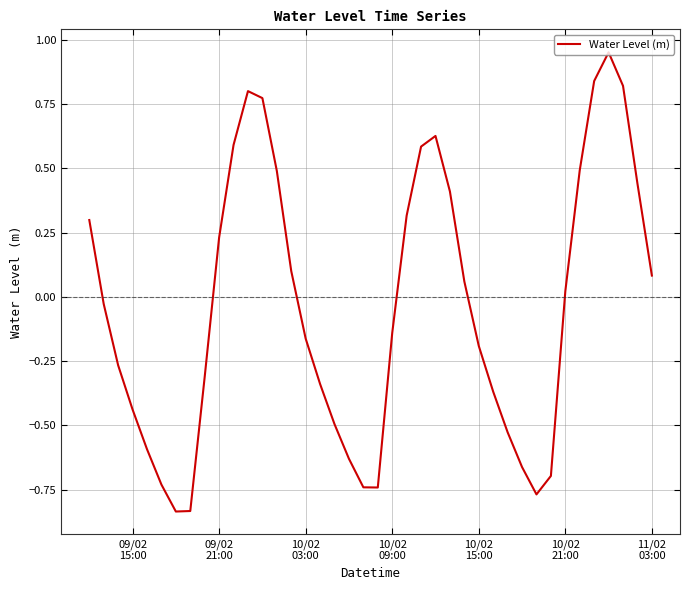

What is the difference between the maximum and minimum values?

1.8